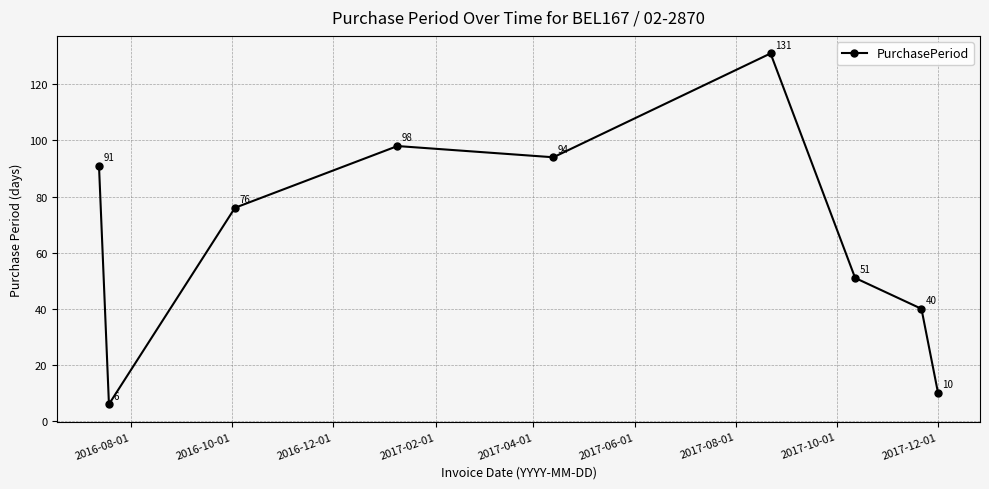

How many points are higher than both their immediate neighbors (excluding endpoints)?

2